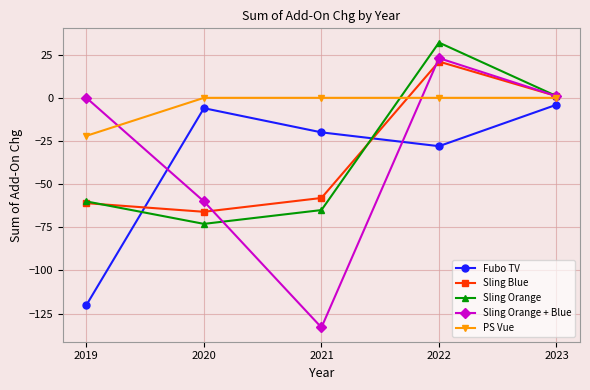

What are all the series names shown in the legend?

Fubo TV, Sling Blue, Sling Orange, Sling Orange + Blue, PS Vue